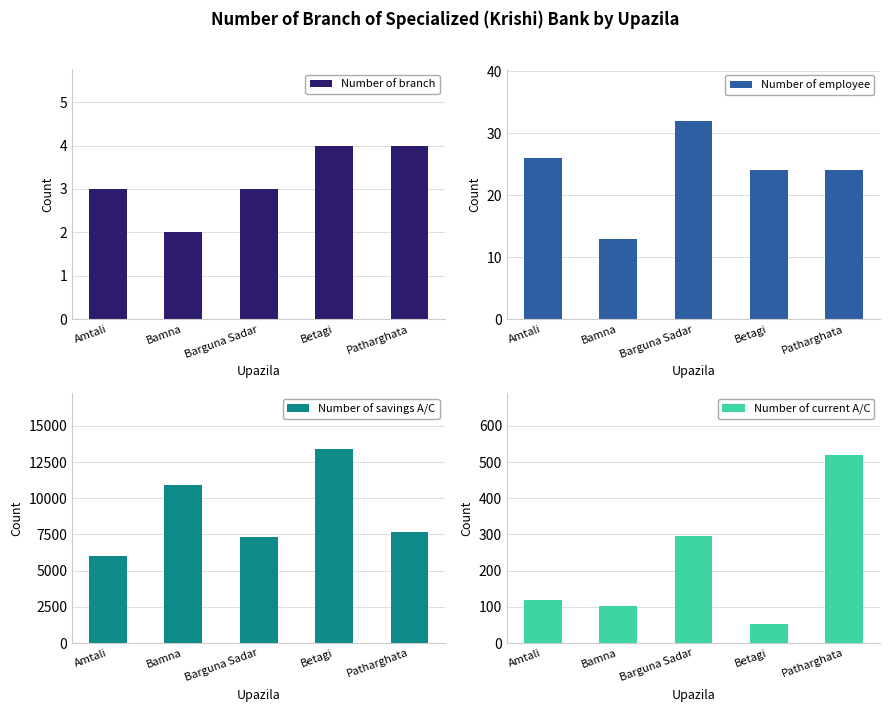

What is the sum of the Number of branch values at Amtali and Barguna Sadar?

6